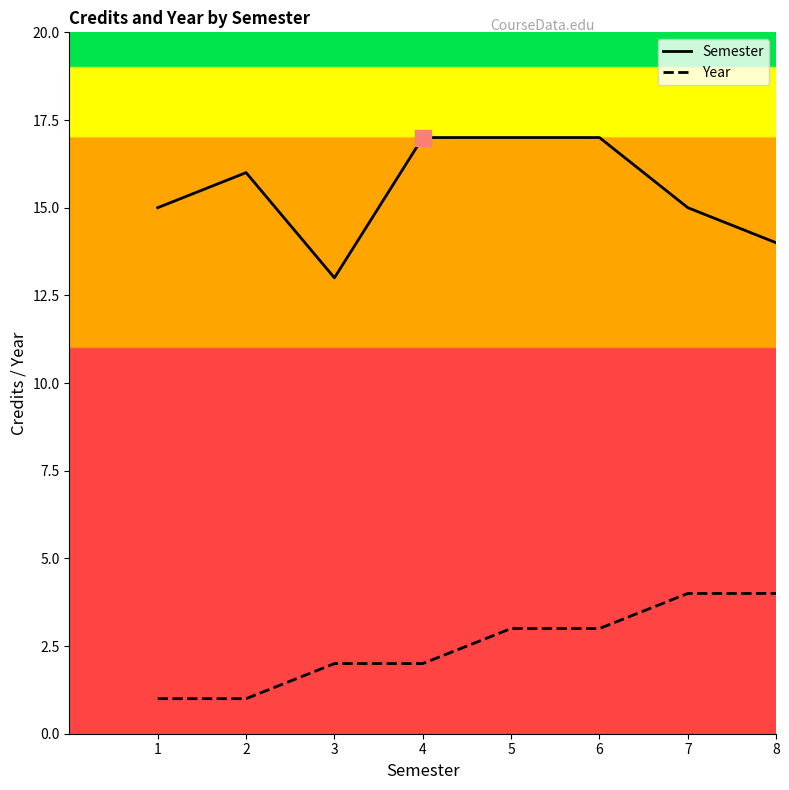

Rank the series at 1 from lowest to highest value.

Year, Semester